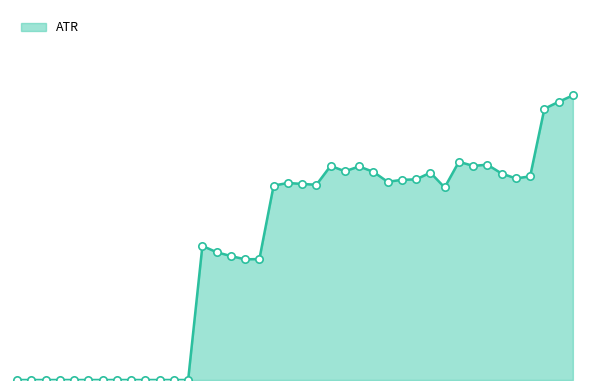

Is this an area chart (filled region under the line)?

Yes